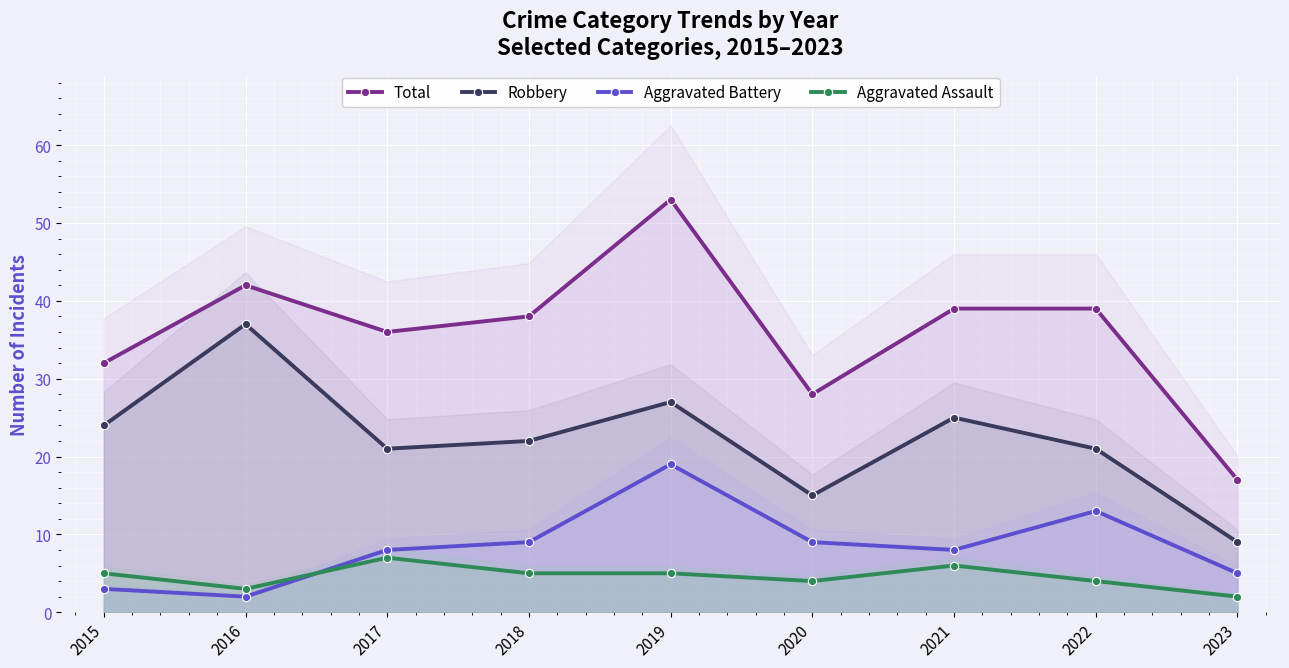

How many interior local peaks does the Aggravated Assault series have?

2